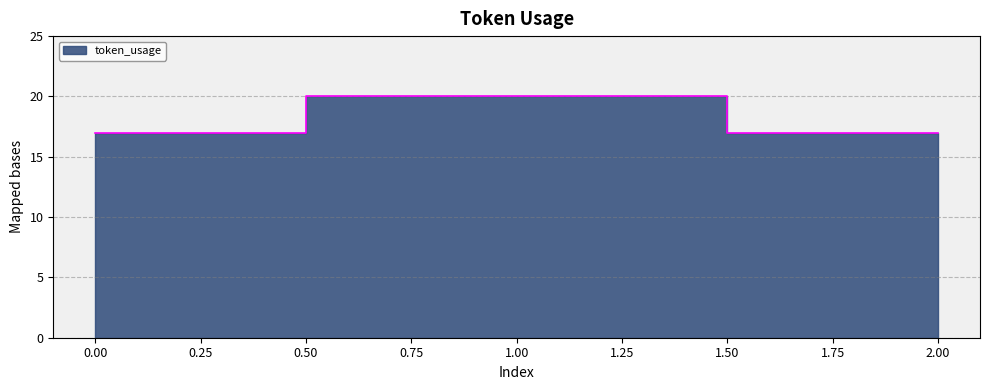

What is the approximate value at 2?

17